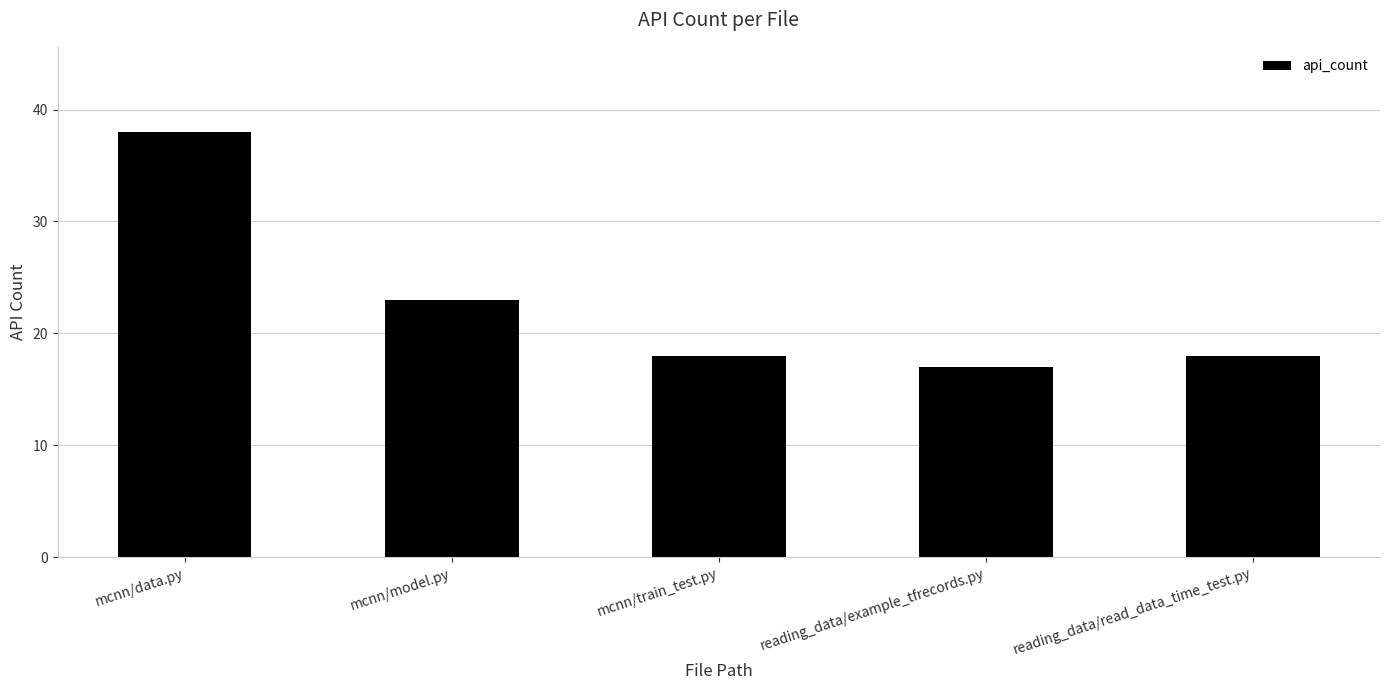

Which label corresponds to the smallest value in the chart?

reading_data/example_tfrecords.py